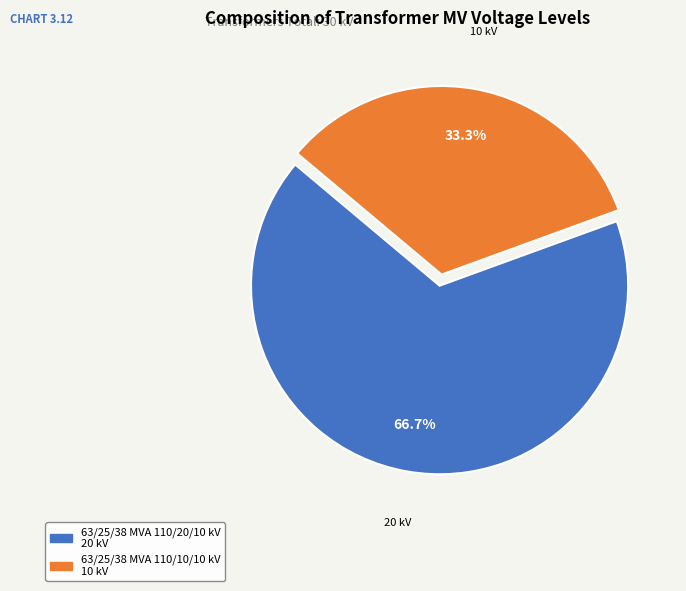

Count the number of slices in the pie.

2